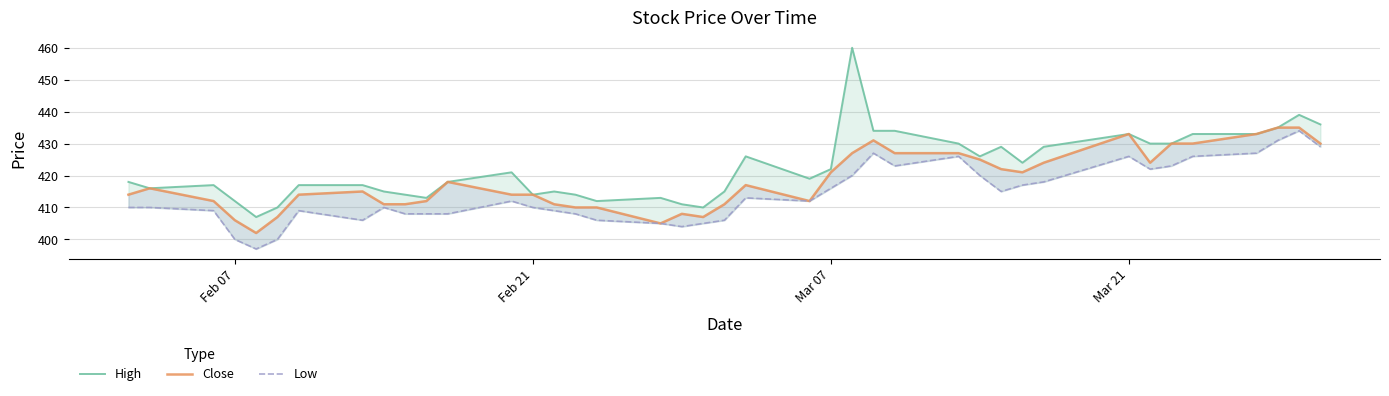

At how many categories does at least one series exceed 438?

2